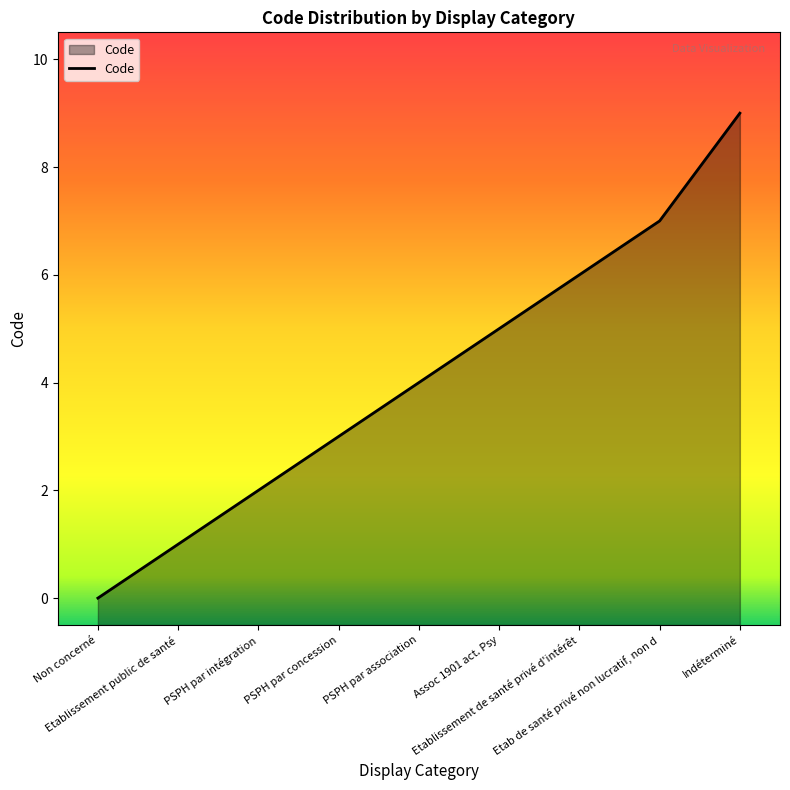

Count the number of values greater than 4.

4